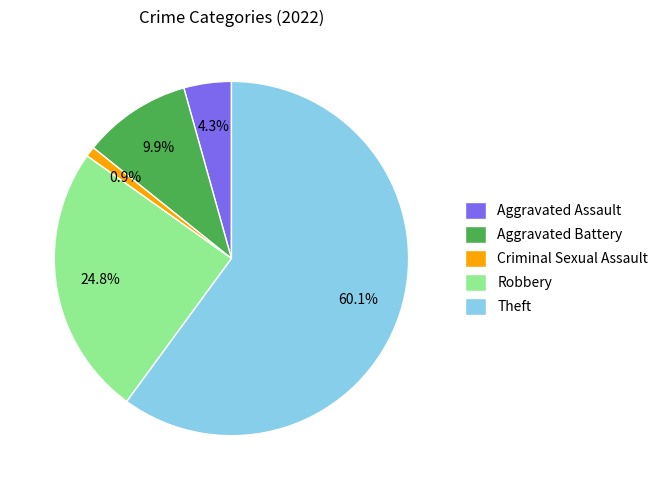

How many segments does this pie chart have?

5